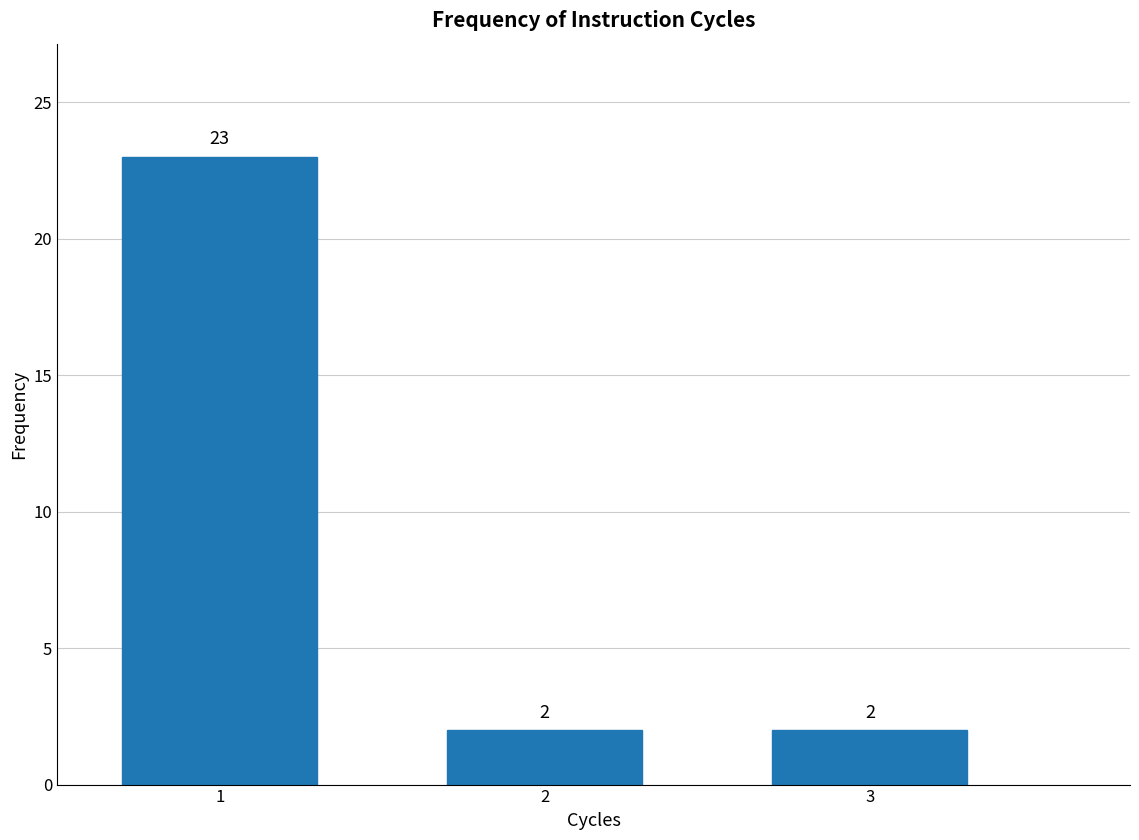

Reading left to right, list all the values displayed in this chart.

1=23	2=2	3=2